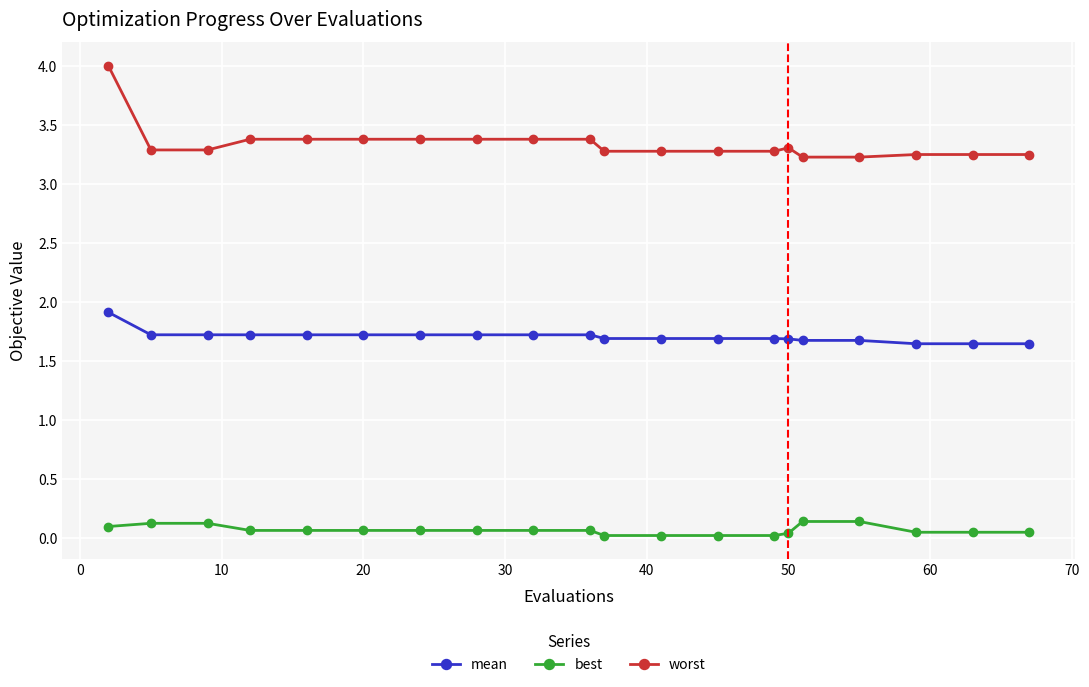

What is the difference between the maximum and second lowest values in the worst series?

0.8